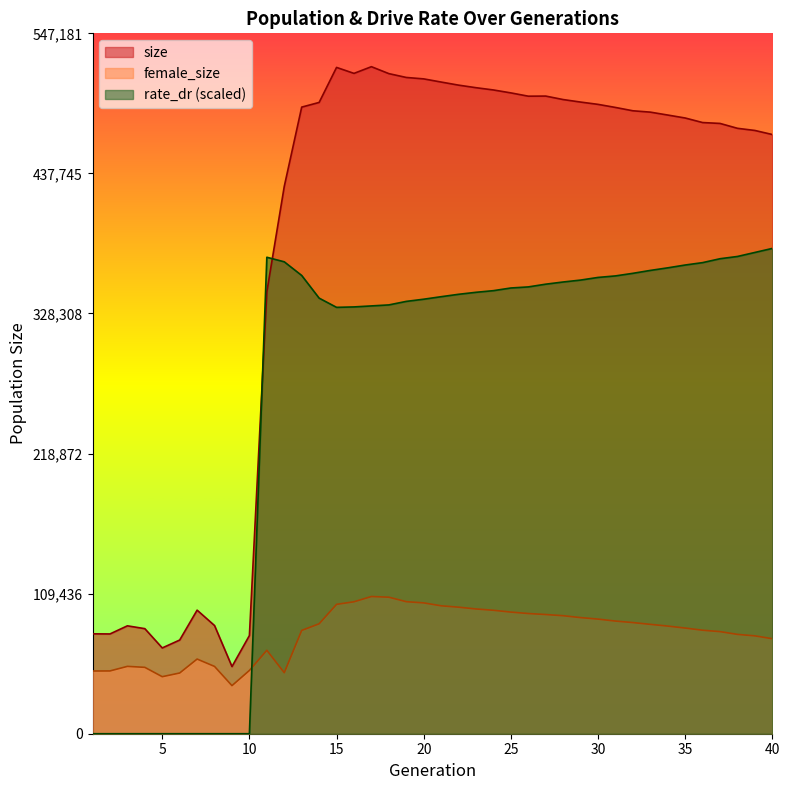

What is the difference between the maximum and minimum values in the size series?

468653.0